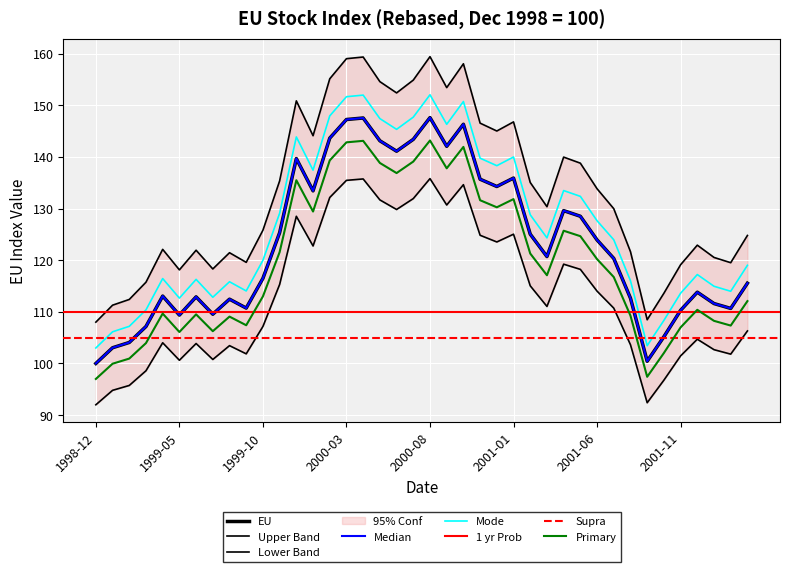

The chart shows a value of 211.5 at 2001-08. True or false?

False